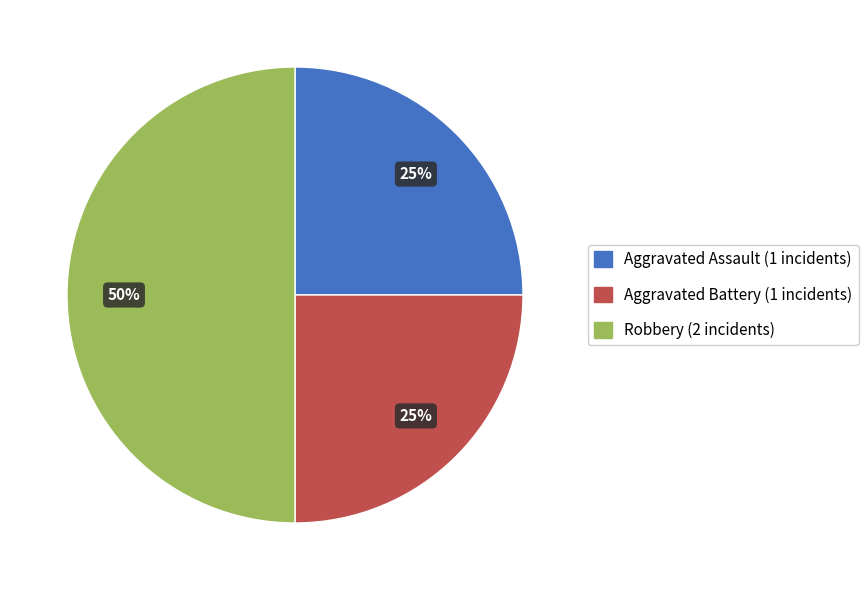

Is the sum of Robbery and Aggravated Battery greater than half?

Yes